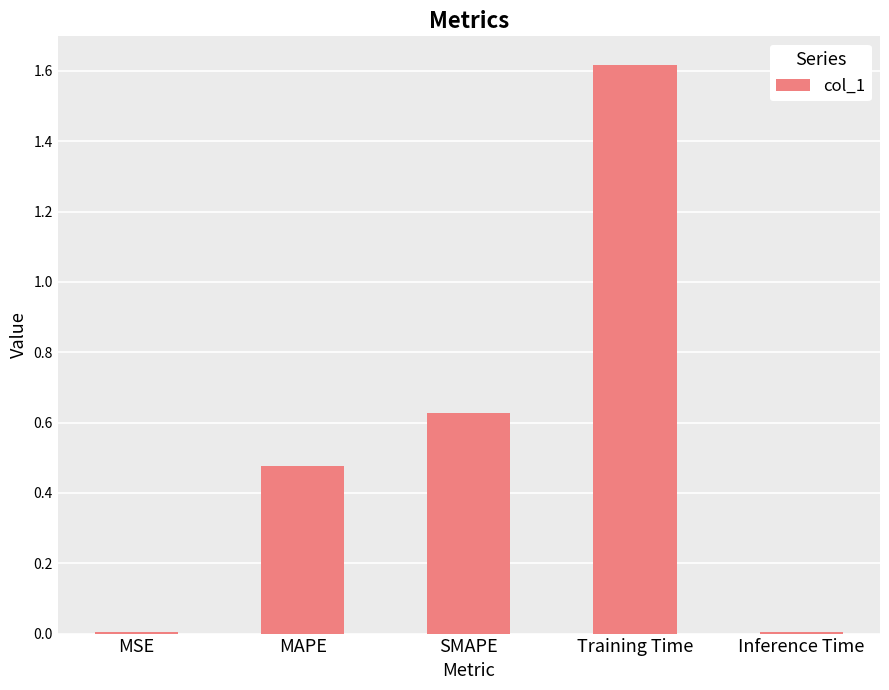

What is the sum of all values?

2.7